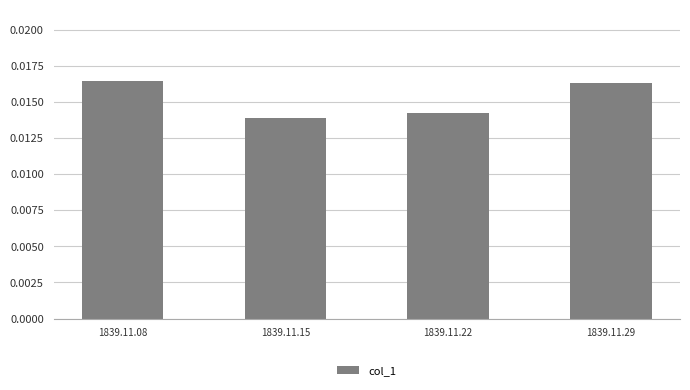

Are the bars horizontal?

No